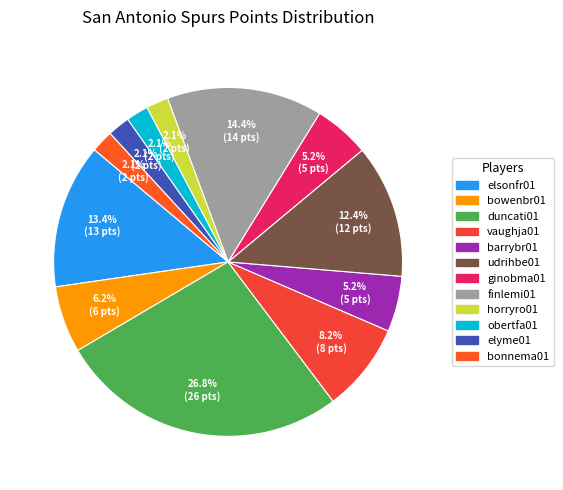

How many segments does this pie chart have?

12